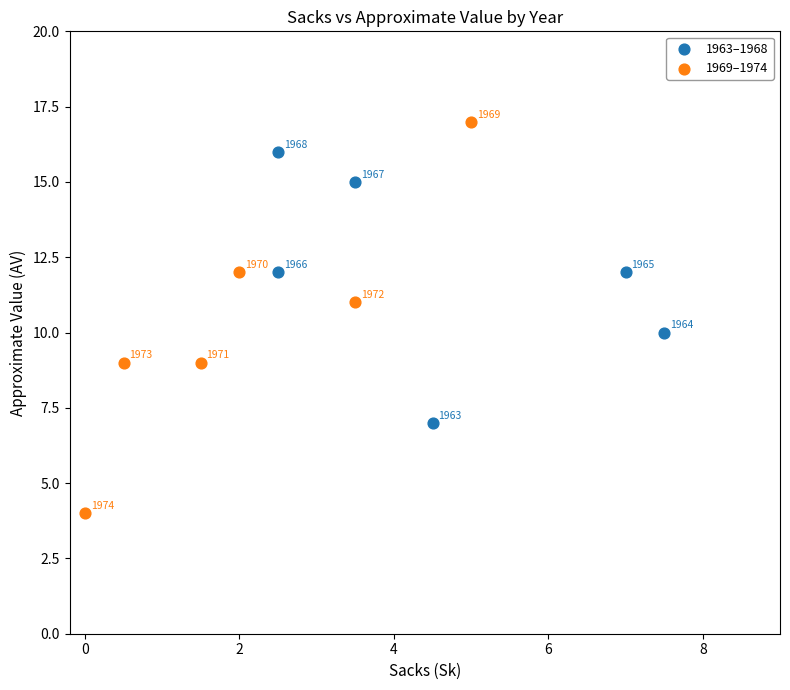

Which series reaches the maximum Y coordinate?

1969–1974